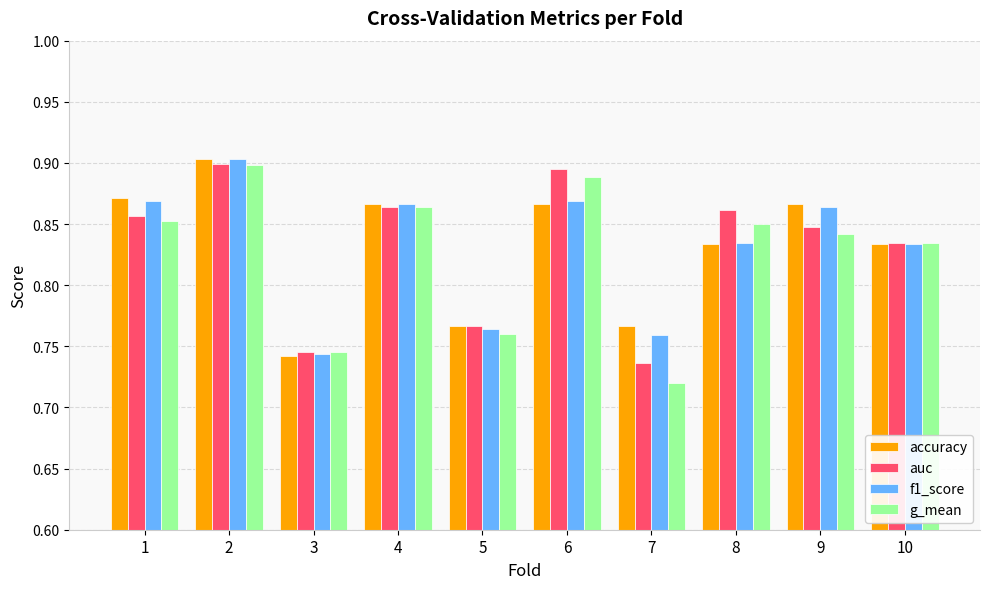

What is the sum of the auc values at 9 and 1?

1.7